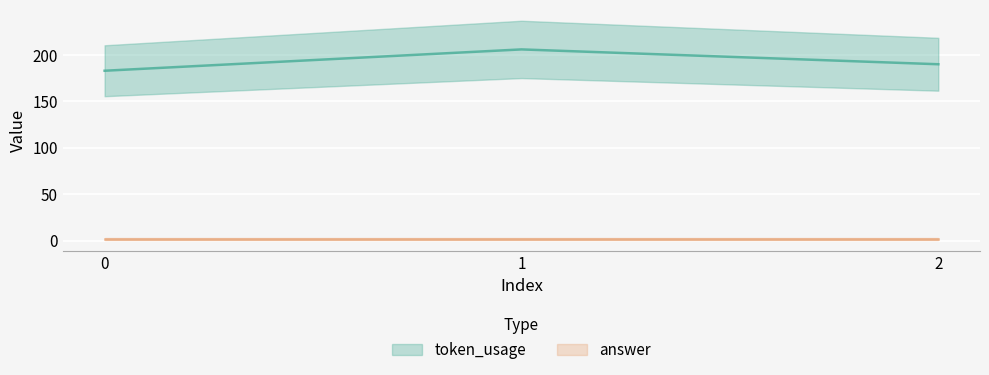

Rank the categories by value from highest to lowest.

1, 2, 0